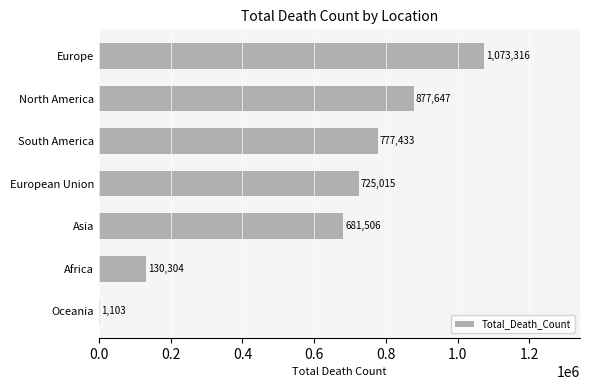

Approximately how many times larger is the value at Asia compared to Europe?

0.6